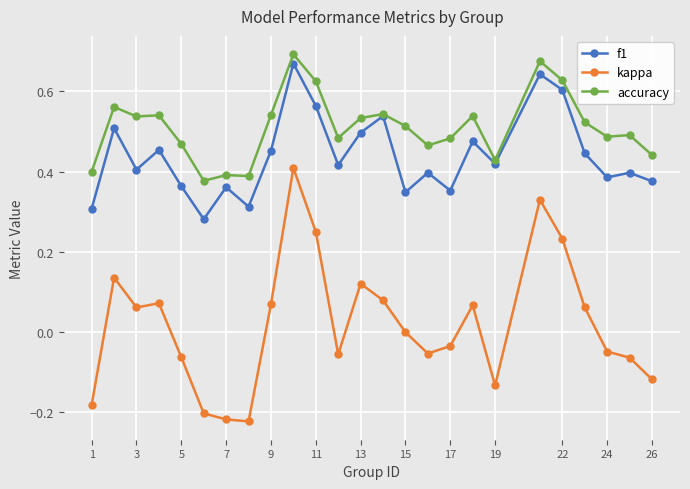

True or false: kappa and f1 intersect in this chart.

False